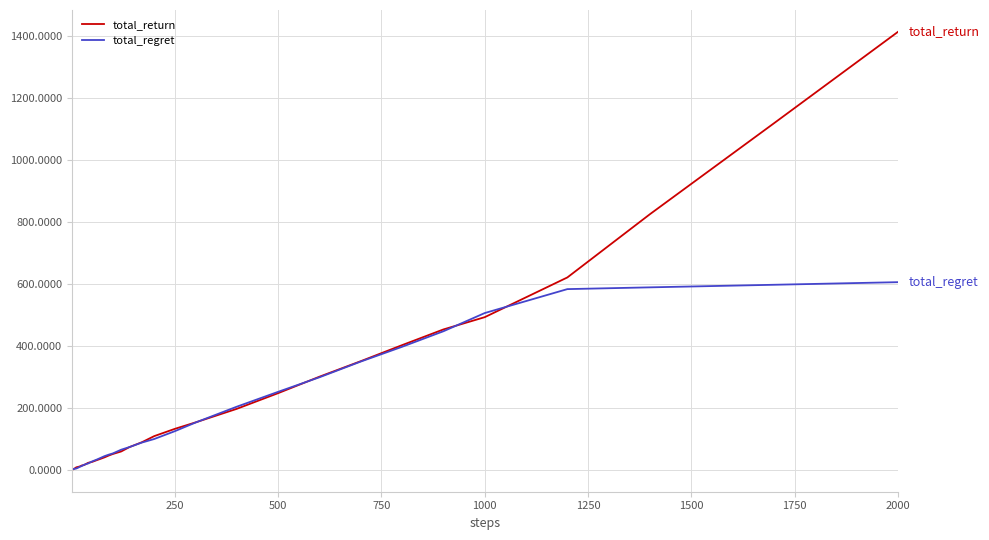

Is this an area chart (filled region under the line)?

No